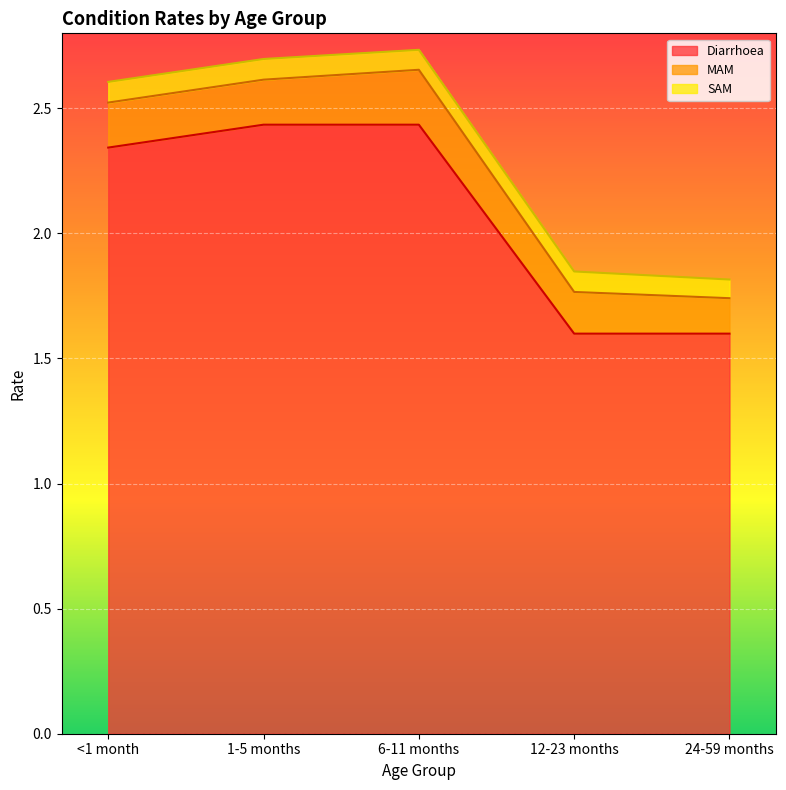

Does the chart display data point markers on the line(s)?

No